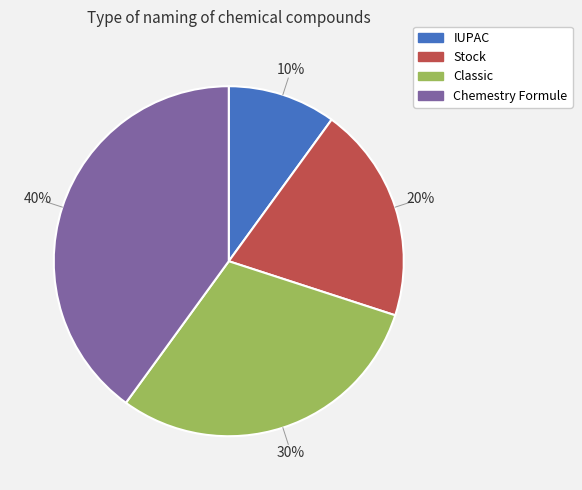

To the nearest percent, what is the average slice percentage?

25%